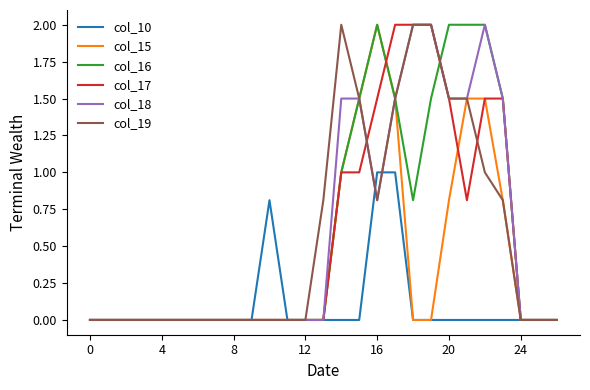

What is the maximum value shown in the chart?

2.0